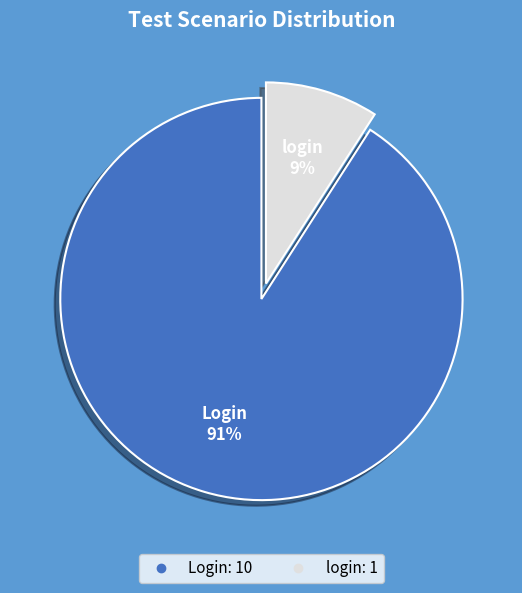

Which slice is the largest?

Login